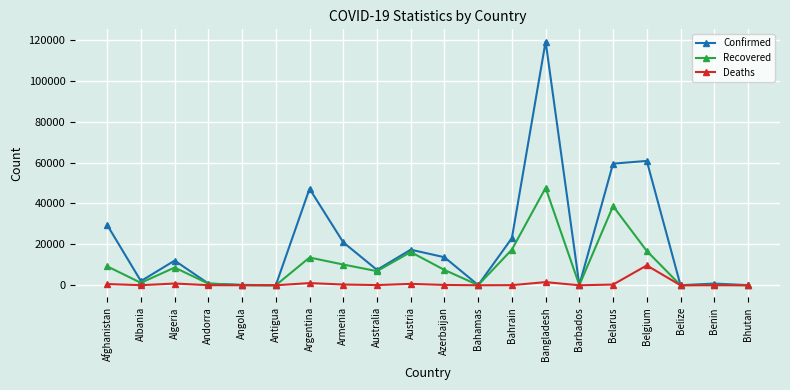

Read the Confirmed value at Barbados.

97